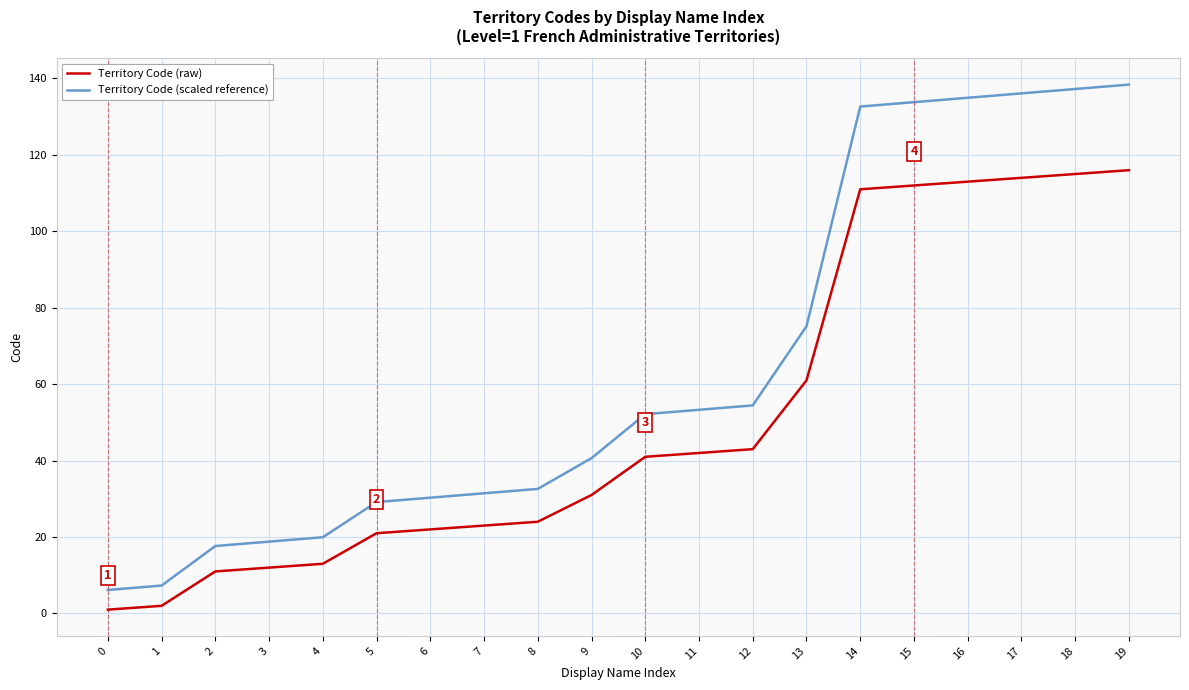

What is the spread (max minus min) of values at 6?

8.3